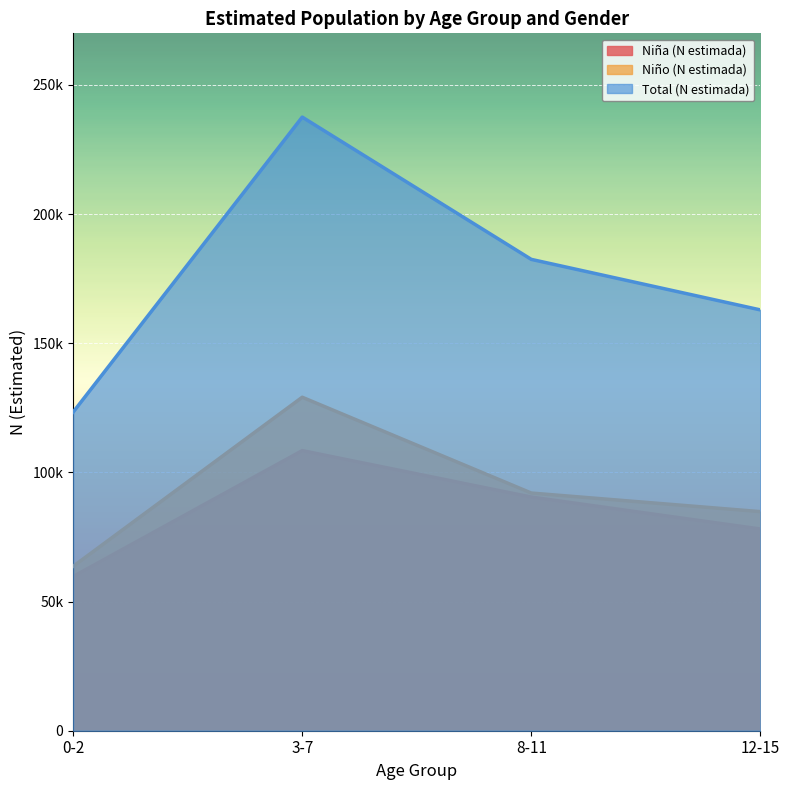

How many data points in Niña (N estimada) are above 90463?

1